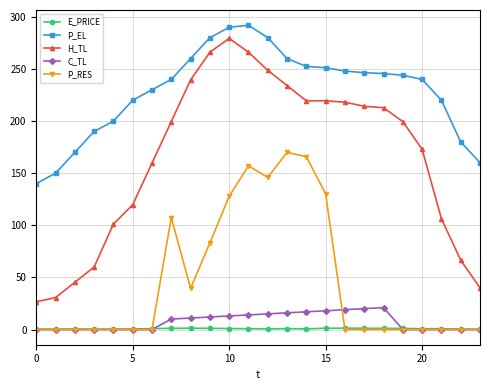

True or false: P_RES has more than 1 interior local peaks.

True